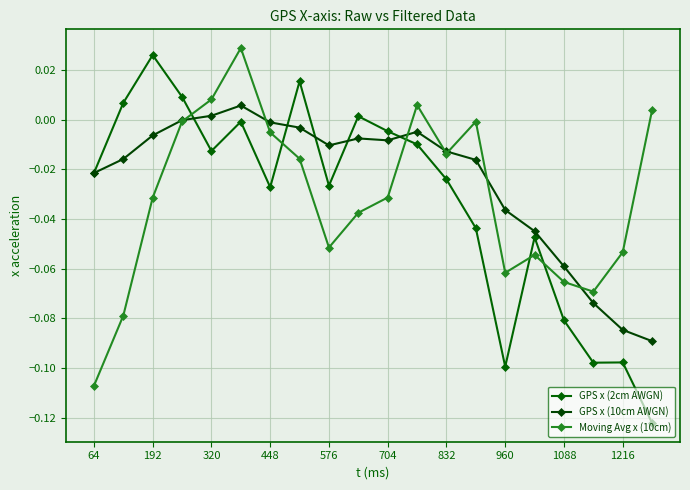

Does the chart display data point markers on the line(s)?

Yes